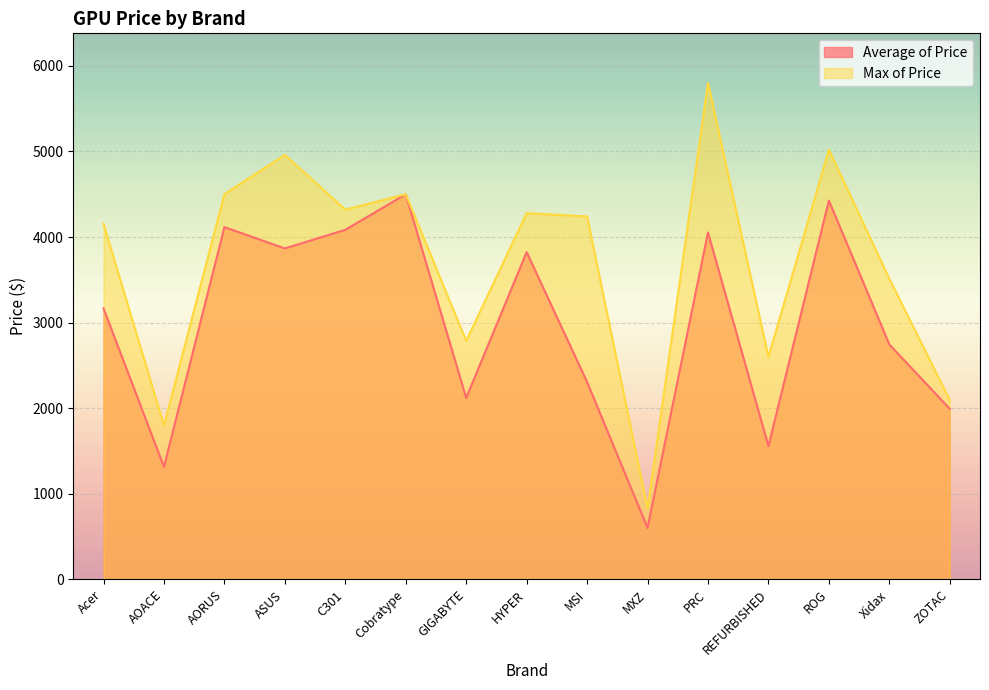

Reading left to right, extract all data points from this chart.

Average of Price: 3166.5	1314.0	4115.4	3866.9	4084.0	4499.0	2120.8	3823.3	2306.7	602.3	4053.0	1557.3	4425.9	2745.0	1993.0
Max of Price: 4154.0	1799.0	4500.0	4960.0	4320.0	4499.0	2786.0	4279.0	4240.0	829.0	5799.0	2599.0	5020.0	3512.0	2095.0